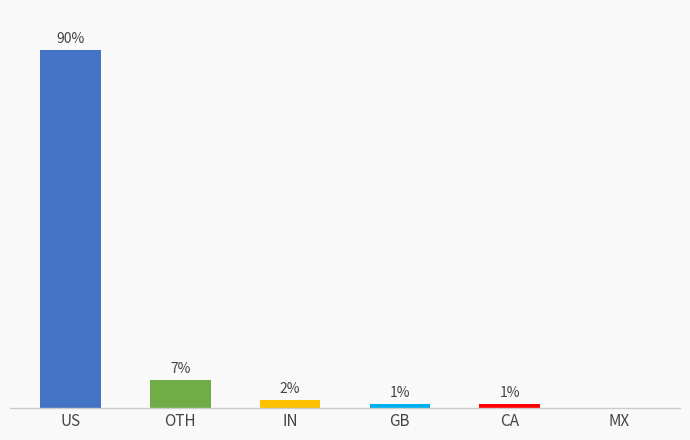

At which label is the value closest to 45?

OTH